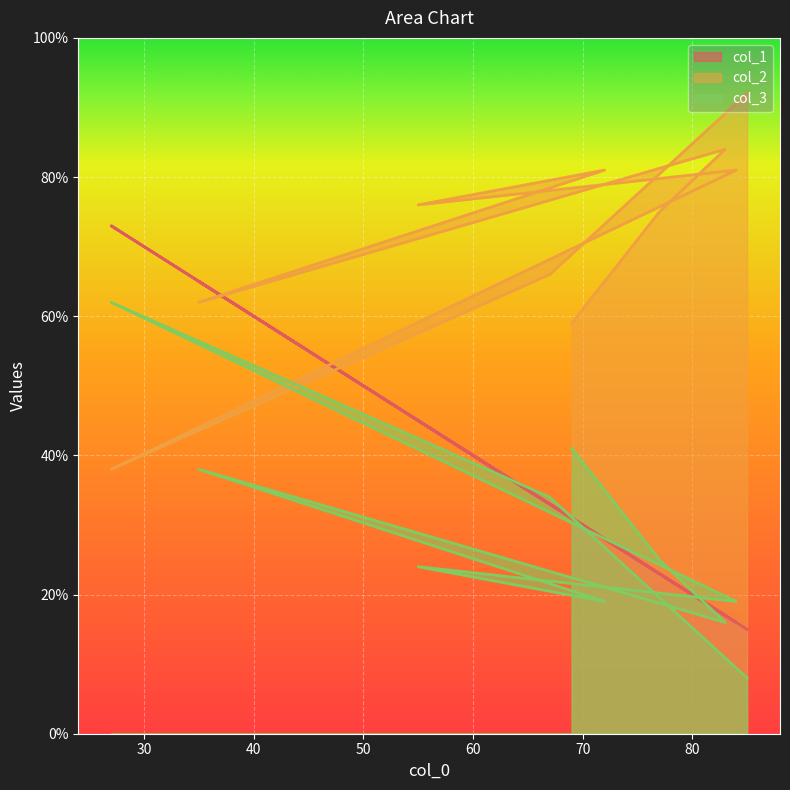

Reading left to right, what are all the values shown in this chart?

col_1: 69=31	77=23	83=17	35=65	72=28	55=45	84=16	27=73	67=33	85=15
col_2: 69=59	77=75	83=84	35=62	72=81	55=76	84=81	27=38	67=66	85=92
col_3: 69=41	77=25	83=16	35=38	72=19	55=24	84=19	27=62	67=34	85=8